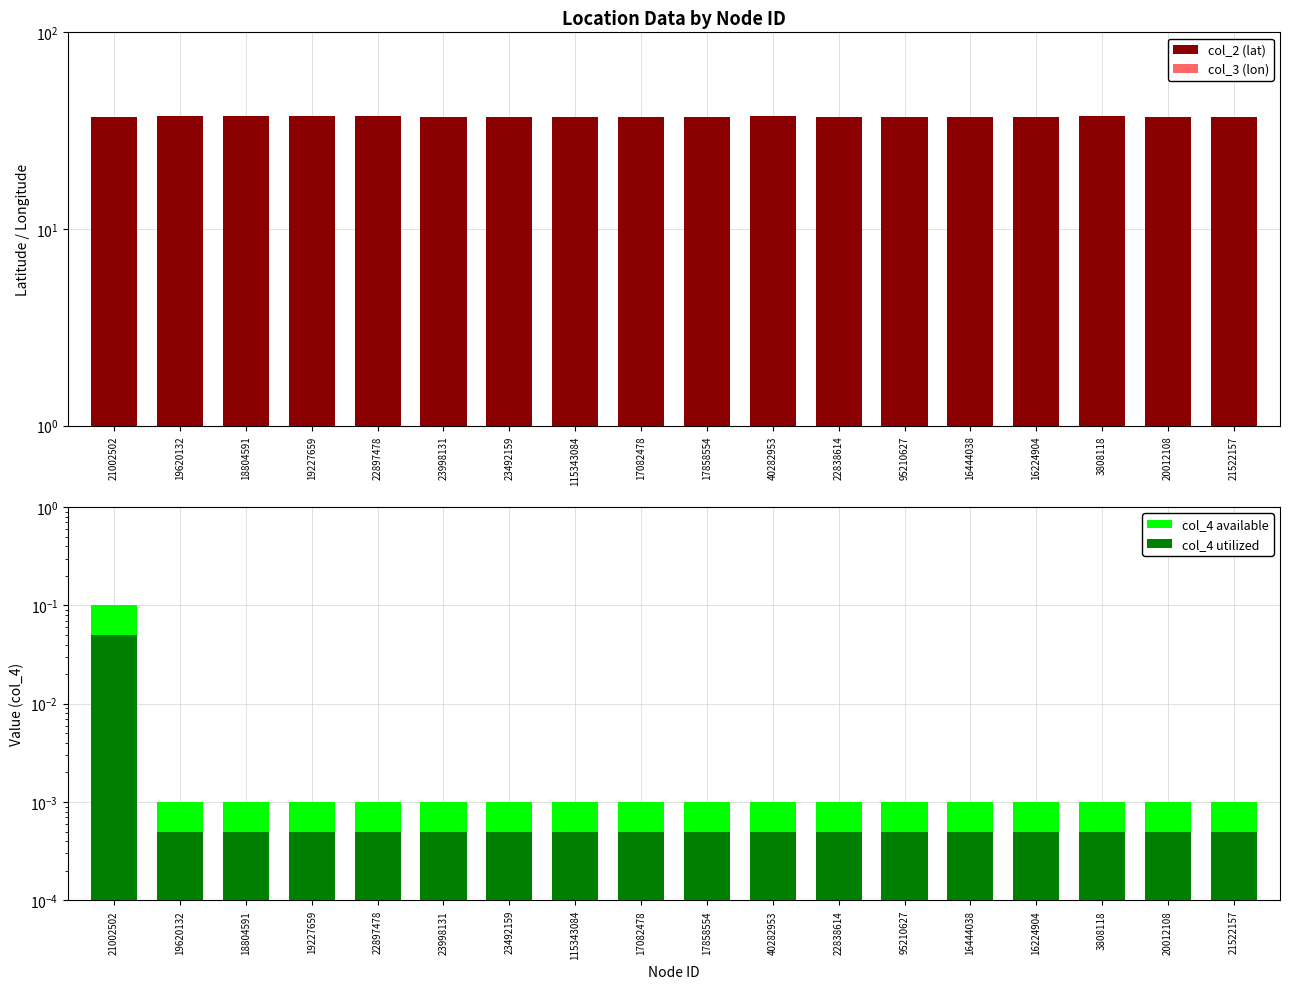

Which series has the largest total across all categories?

col_2 (lat)